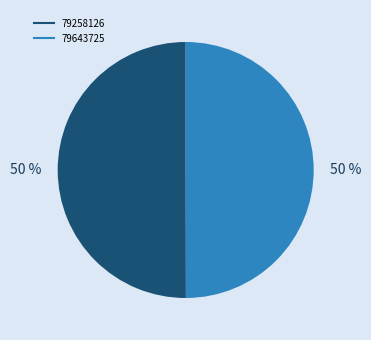

Approximately how many times larger is the value at 79643725 compared to 79258126?

1.0